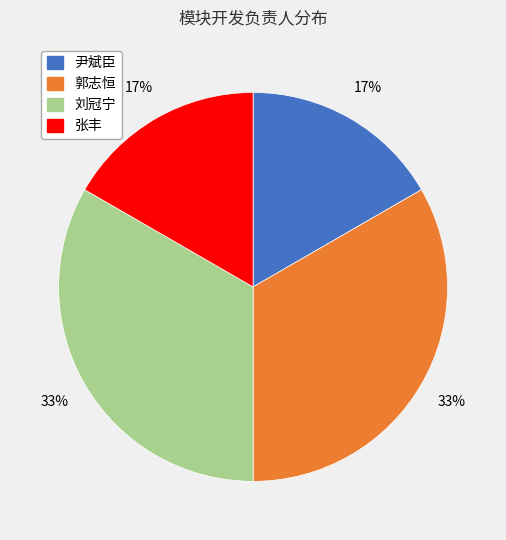

What percentage is the 尹斌臣 slice, to the nearest percent?

17%